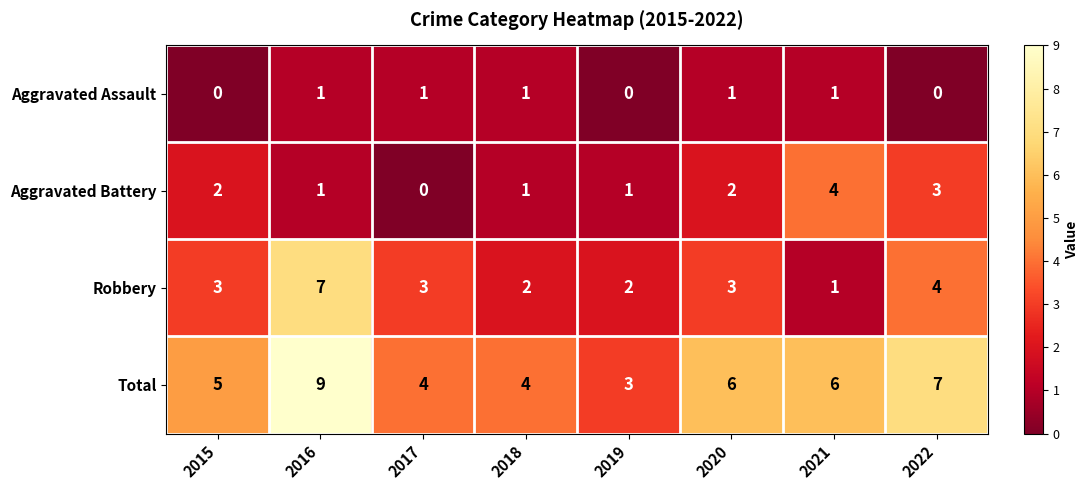

Rank the series by their maximum value, from highest to lowest.

Total, Robbery, Aggravated Battery, Aggravated Assault